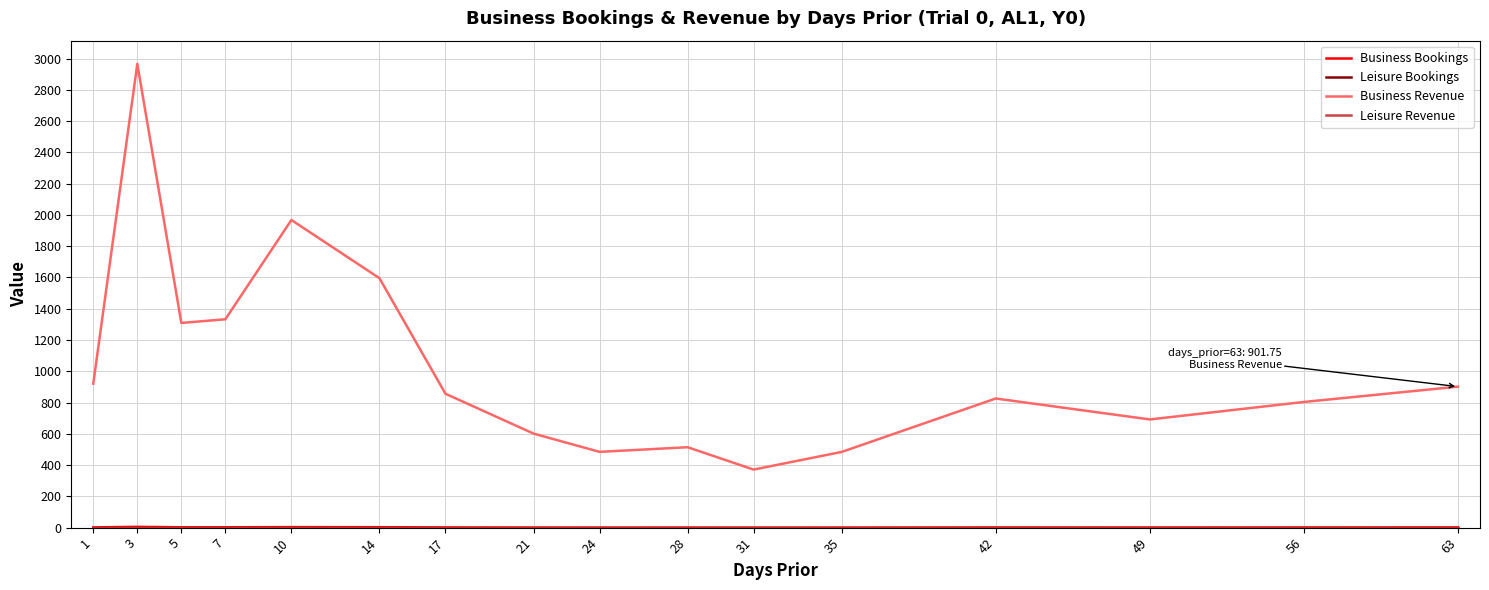

Is this an area chart (filled region under the line)?

No